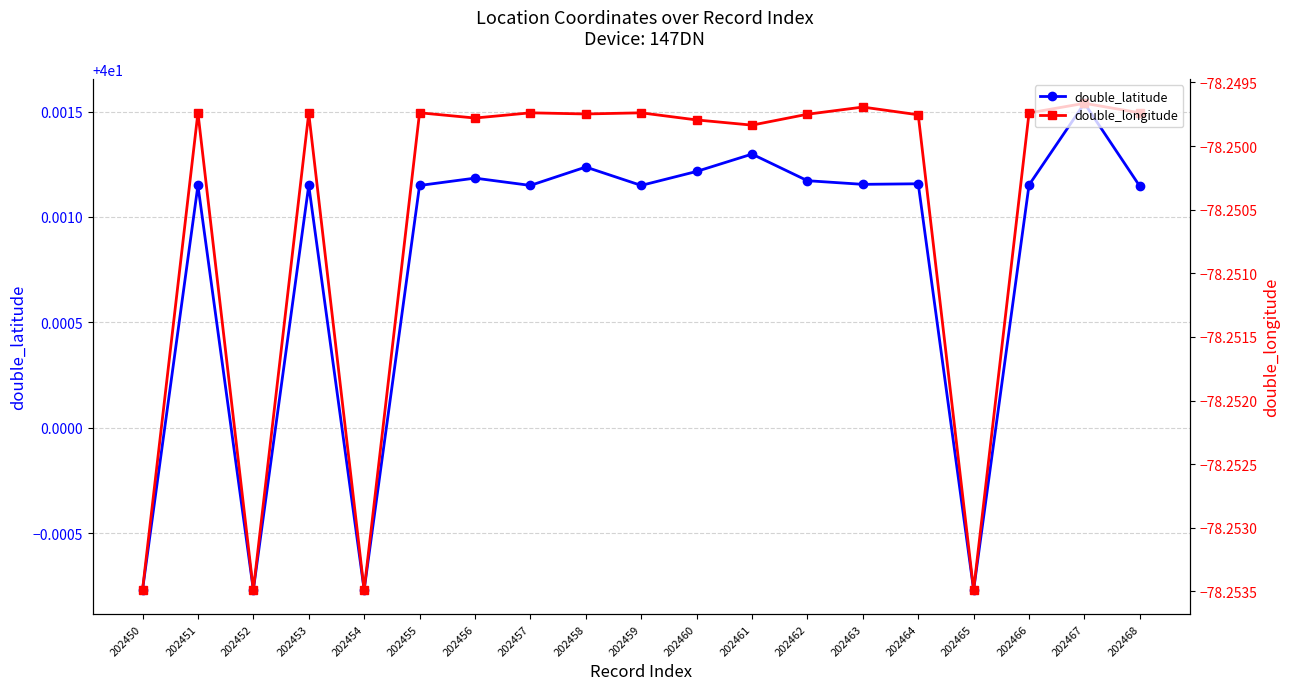

Between 202453 and 202462, which series saw the biggest shift?

double_latitude